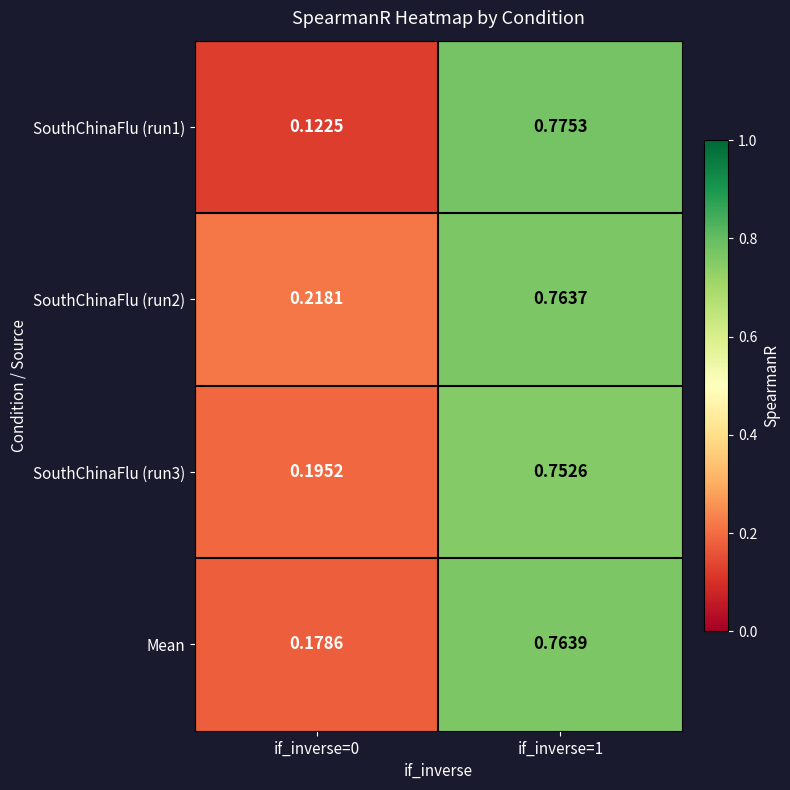

Is the value of Mean at if_inverse=0 greater than the value of SouthChinaFlu (run2) at if_inverse=0?

No